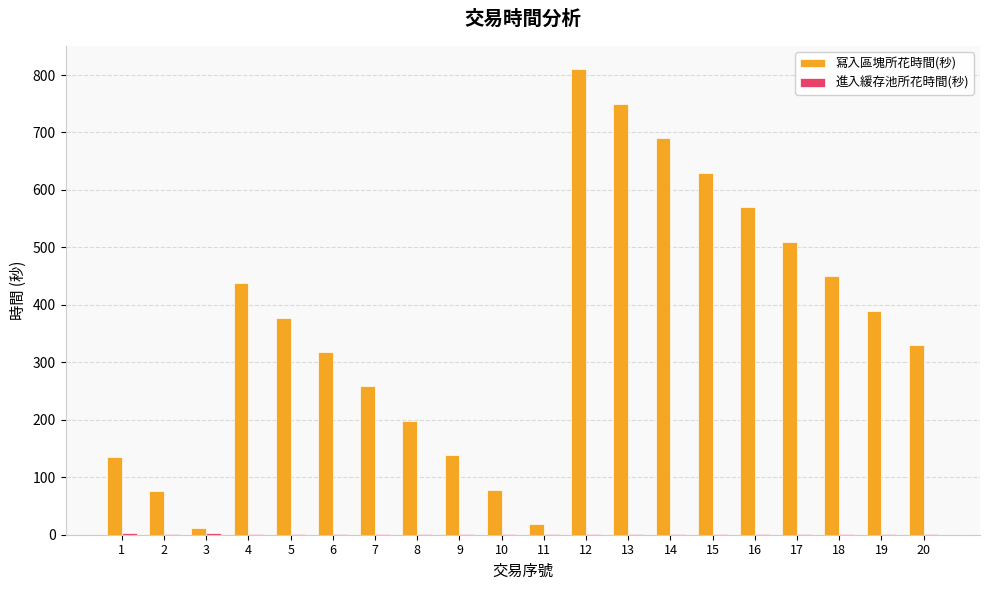

What is the maximum value shown in the chart?

810